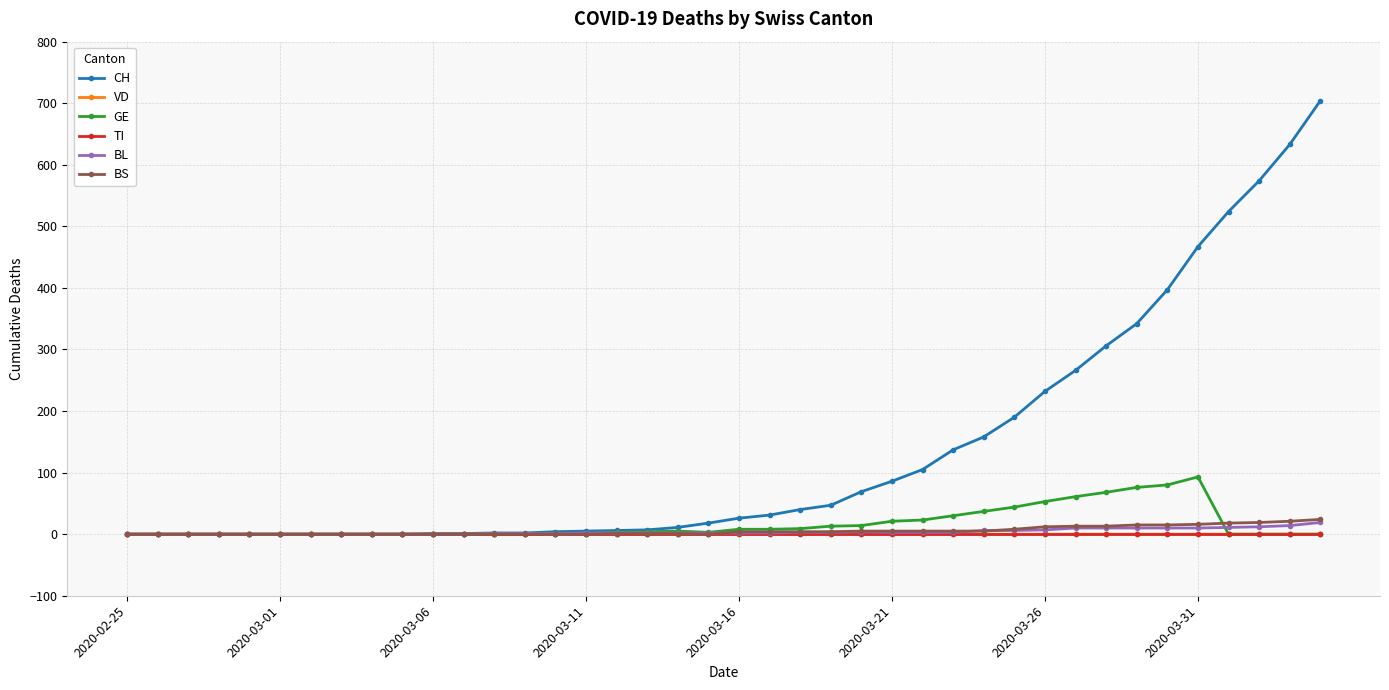

At how many categories does at least one series exceed 205?

10